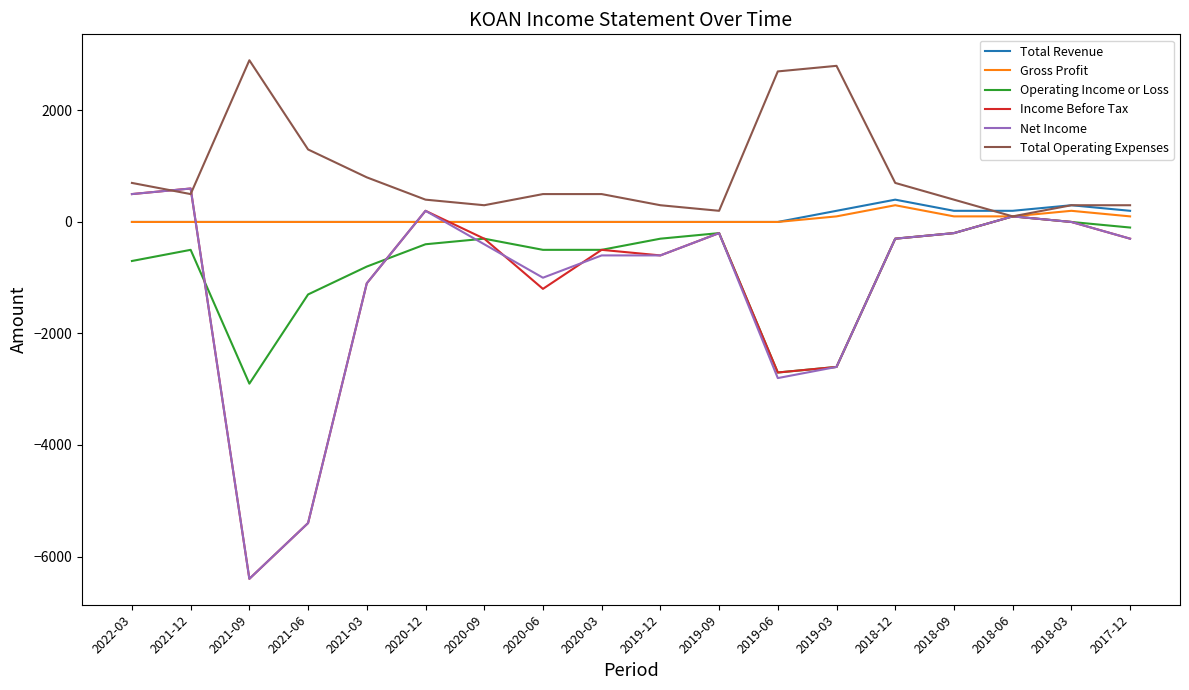

What is the total value across all series at 2022-03?

1000